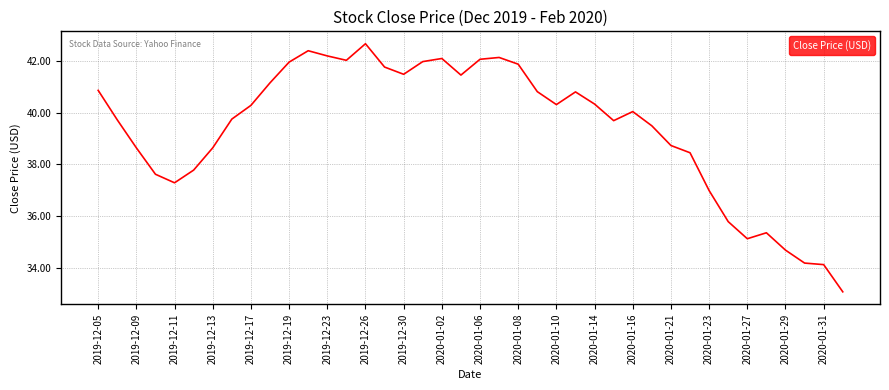

What is the difference between the maximum and minimum values?

9.6